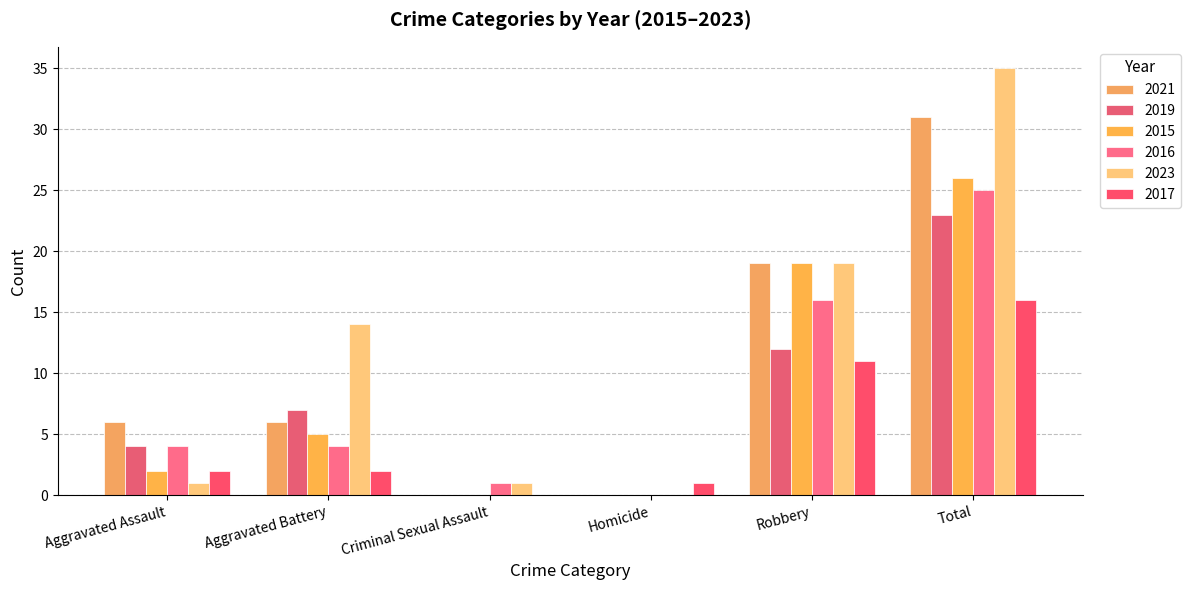

How many groups of bars are there?

6